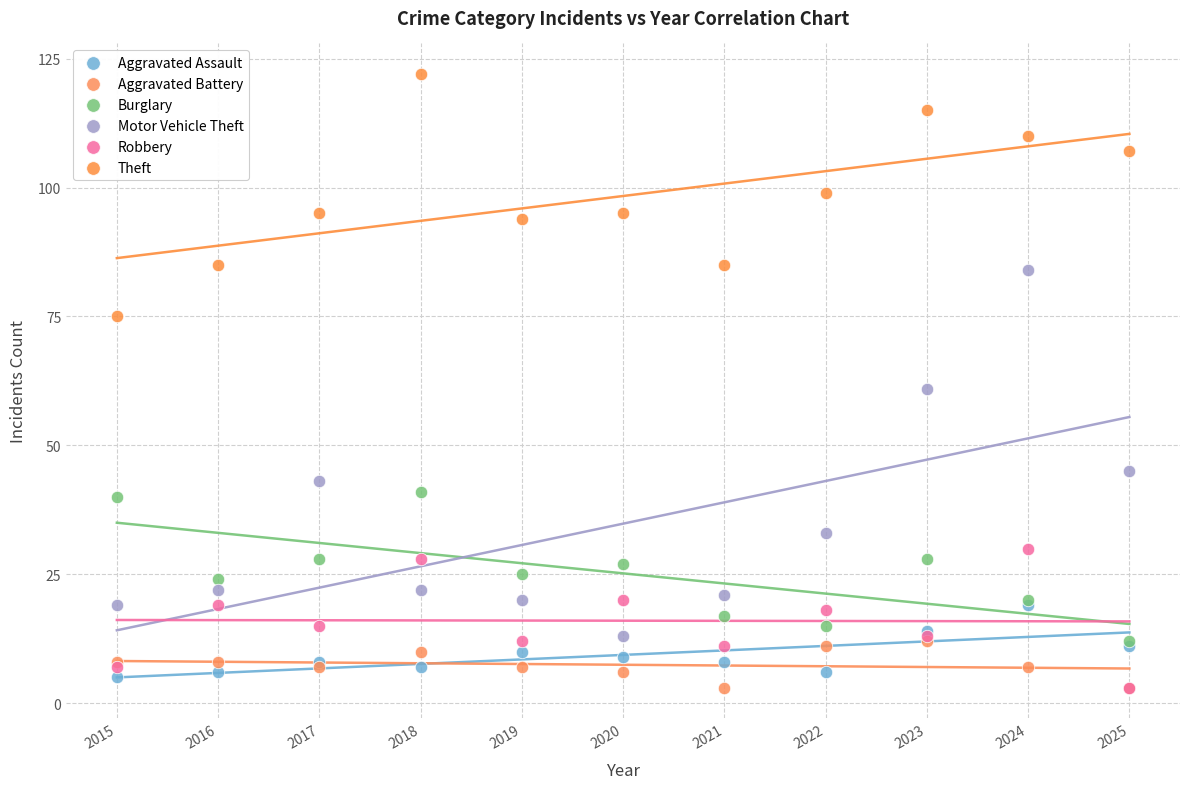

In the Motor Vehicle Theft series, what Y value is closest to 48?

45